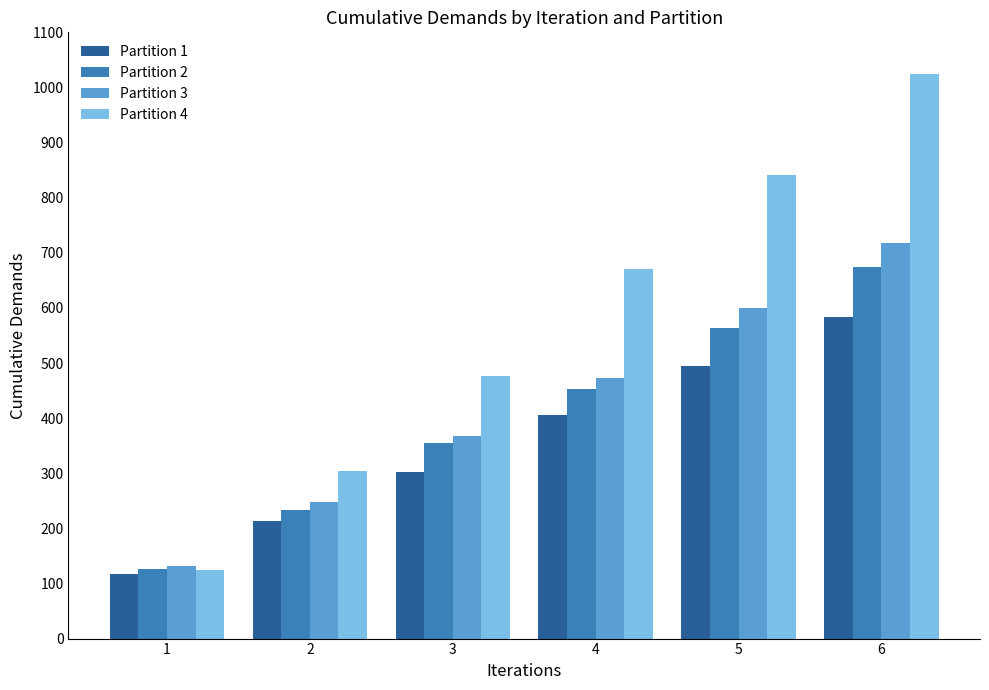

How many distinct data groups are displayed?

4